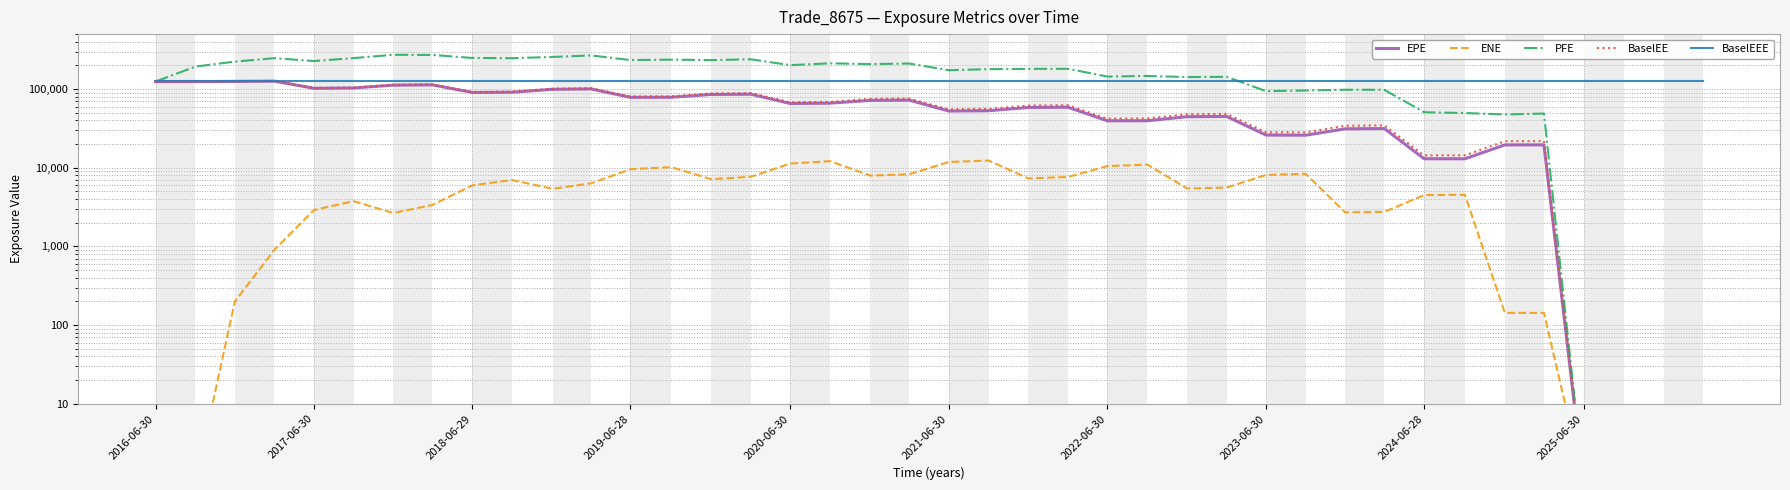

True or false: ENE and EPE cross at least once.

False